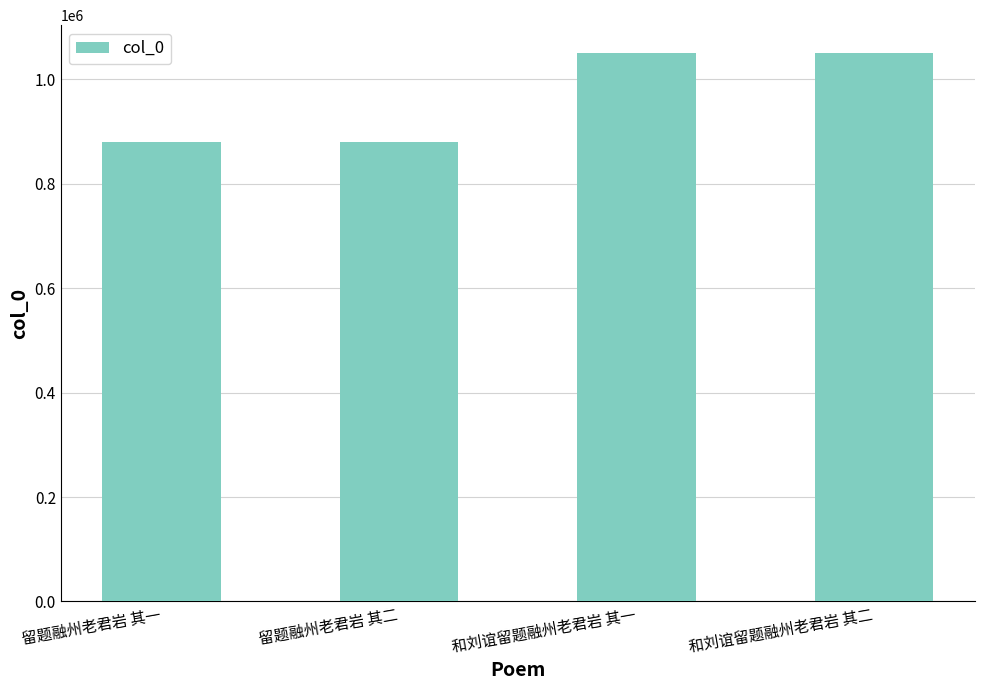

What is the value of the 3rd bar from the left?

1051293